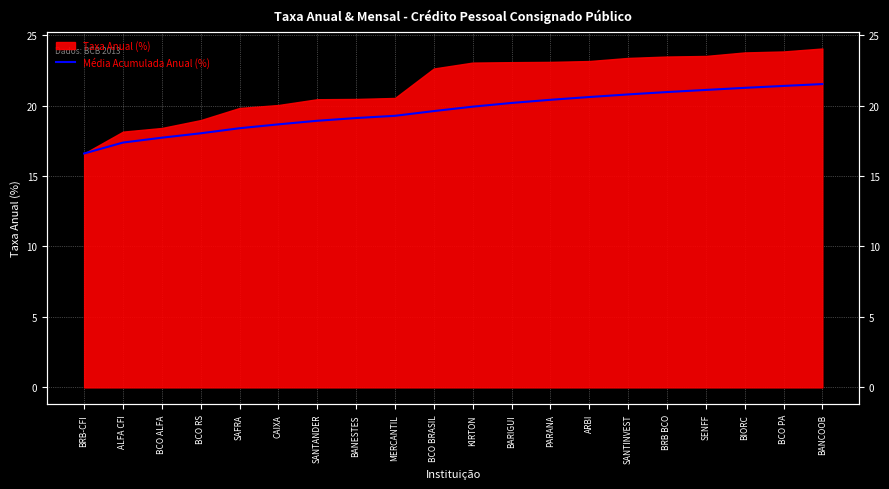

The value at BARIGUI is 31.1. True or false?

False